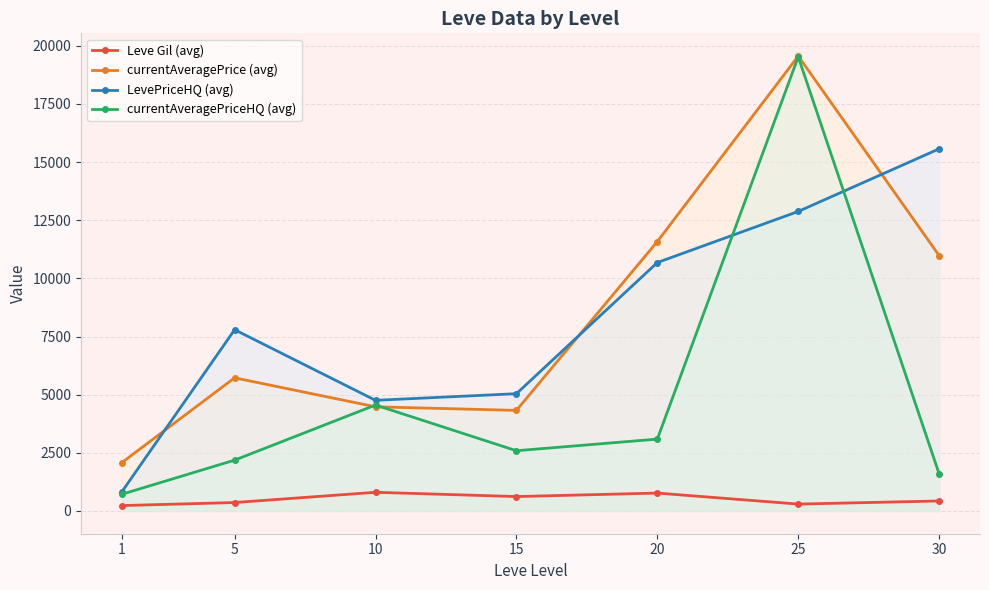

How many data points in currentAveragePriceHQ (avg) are less than 2590?

3